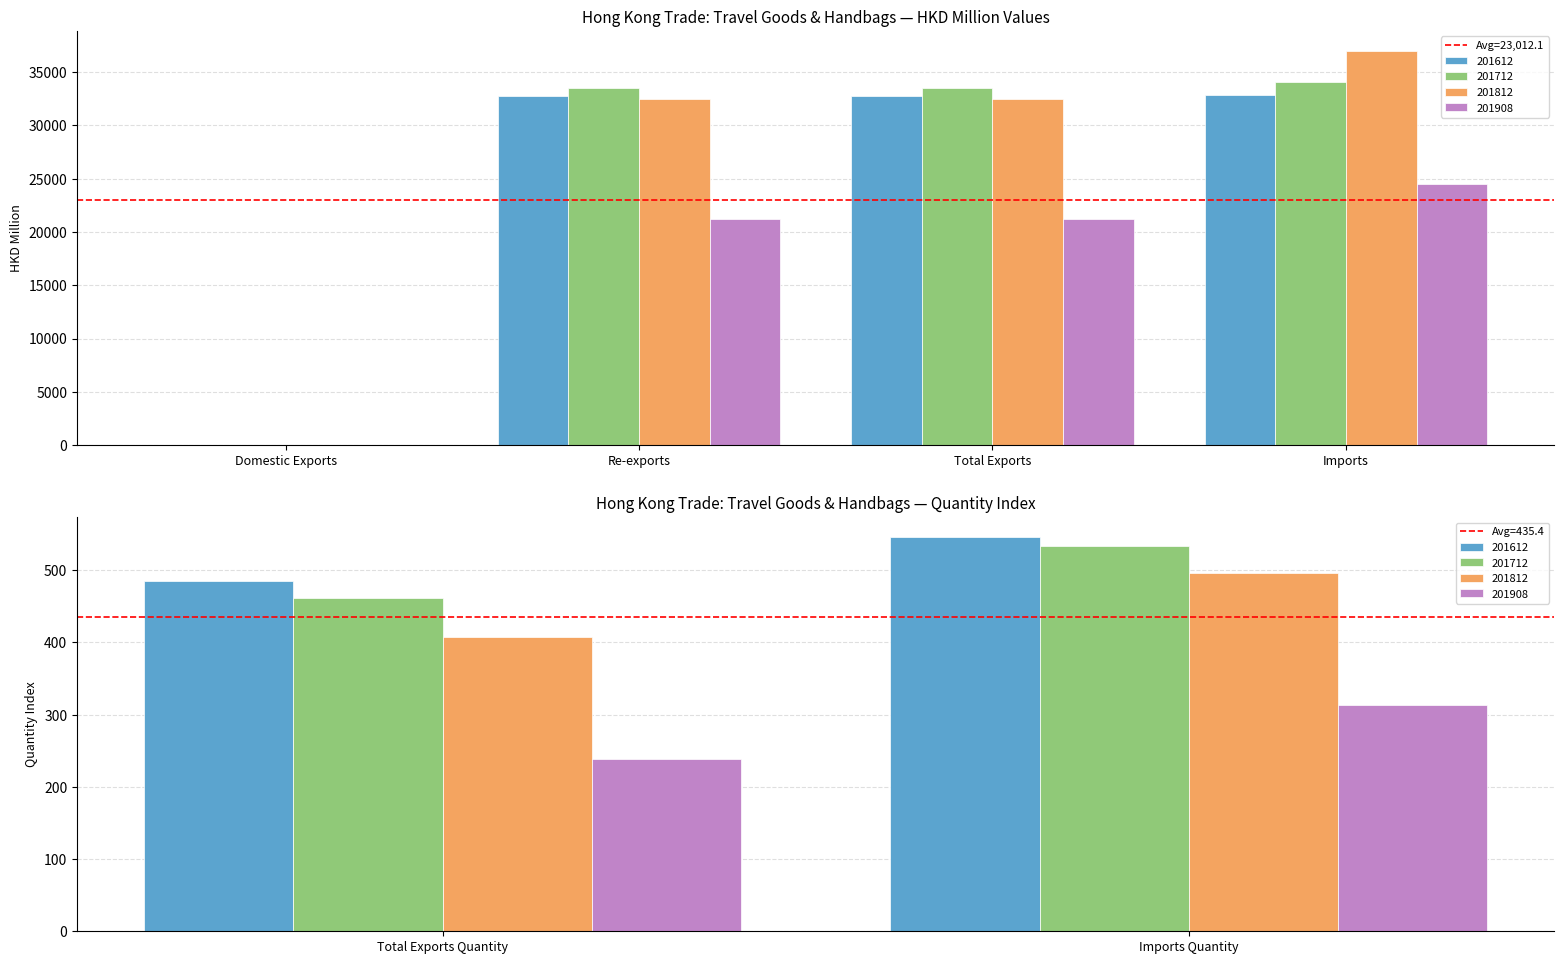

Which series changed the most between Domestic Exports and Imports?

201812